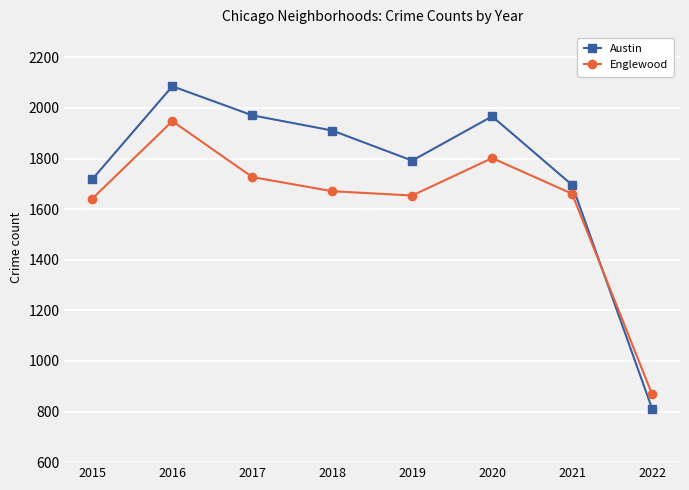

At which category does the chart reach its minimum across all series?

2022